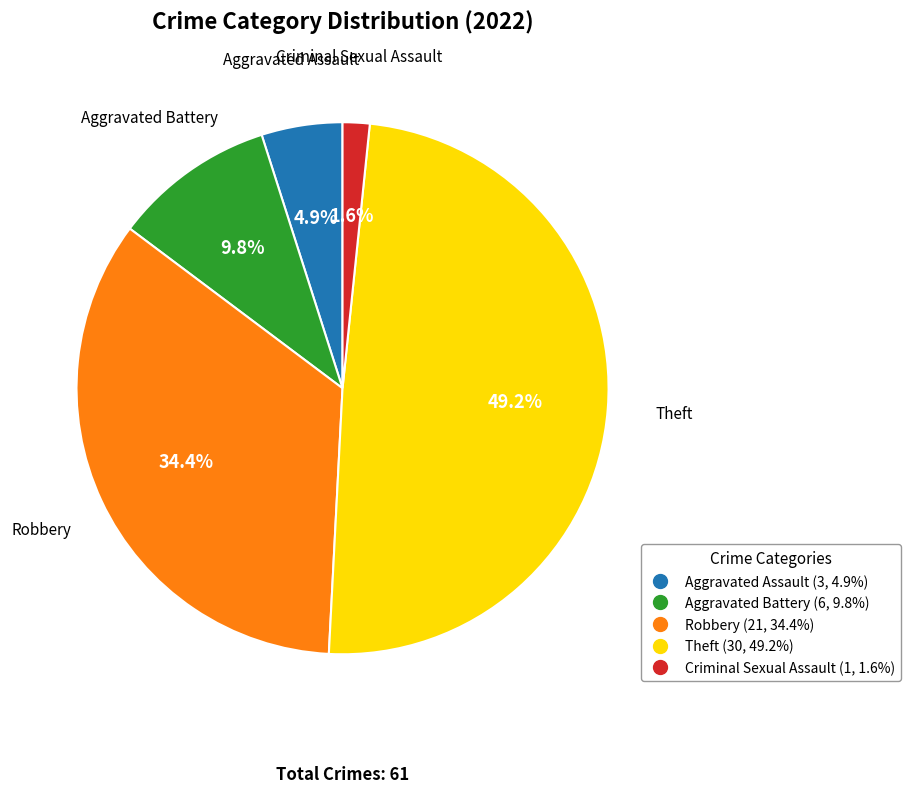

The Theft slice represents 49% of the pie. True or false?

True